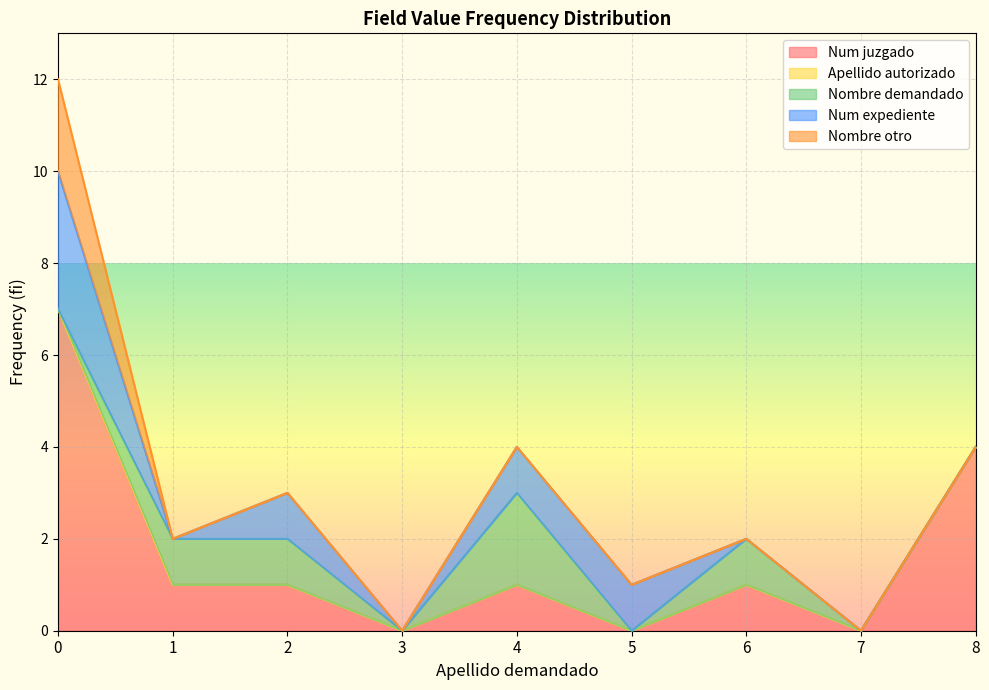

Between 1 and 6, which is larger?

1